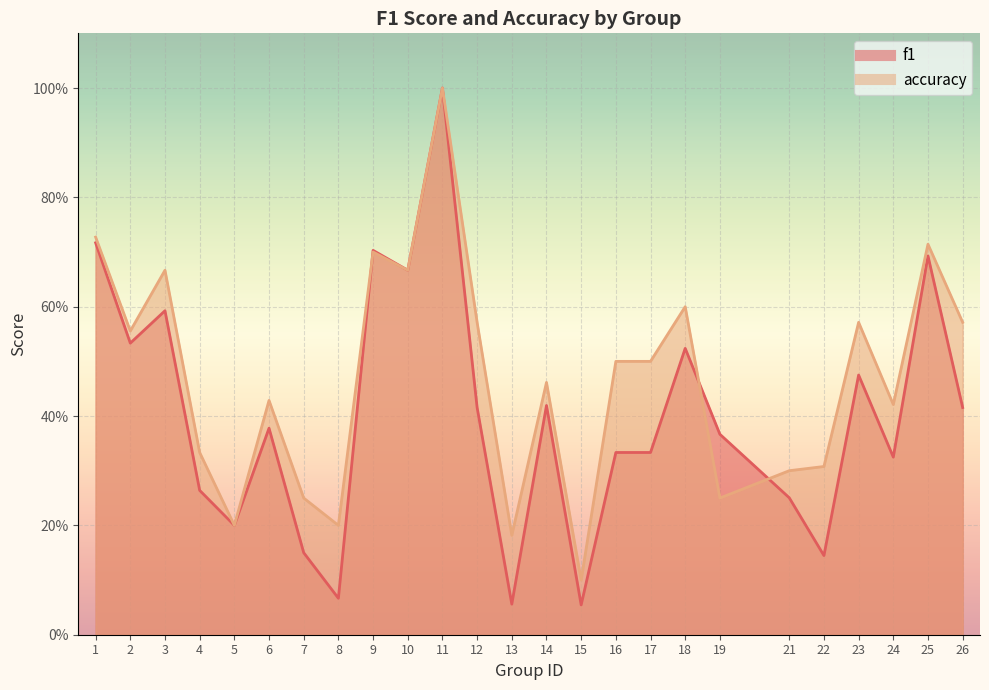

What is the value of the f1 point at the 9th from the left?

0.7